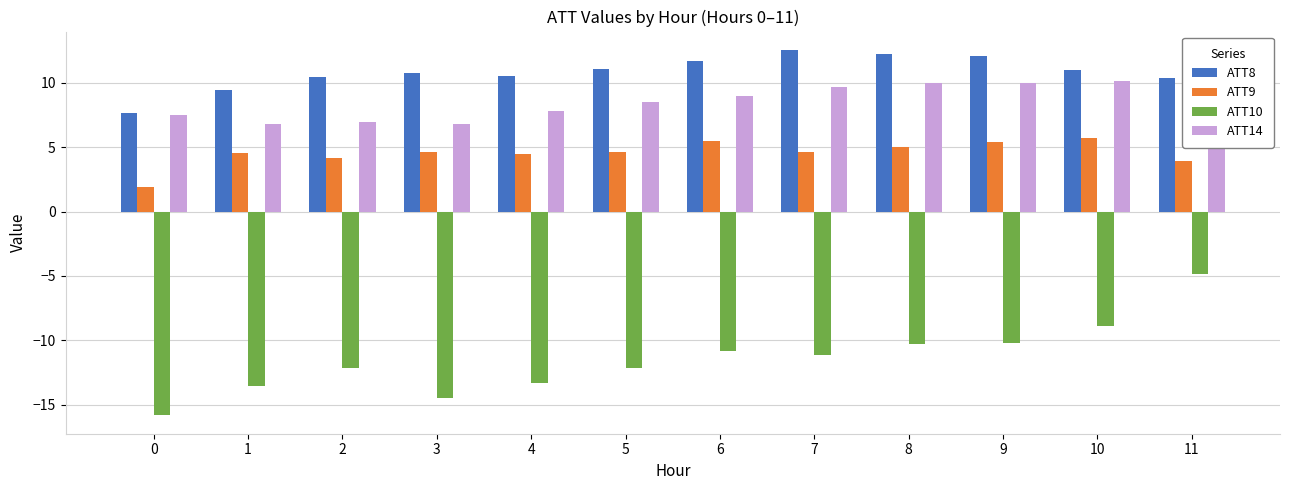

What is the smallest value displayed?

-15.8